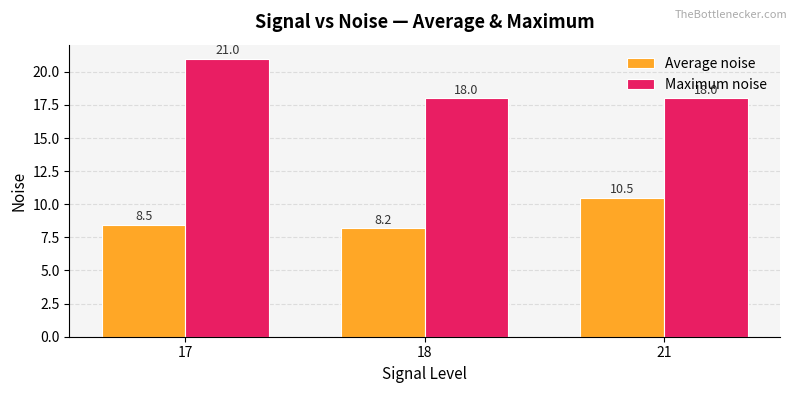

What is the minimum value shown in the chart?

8.2